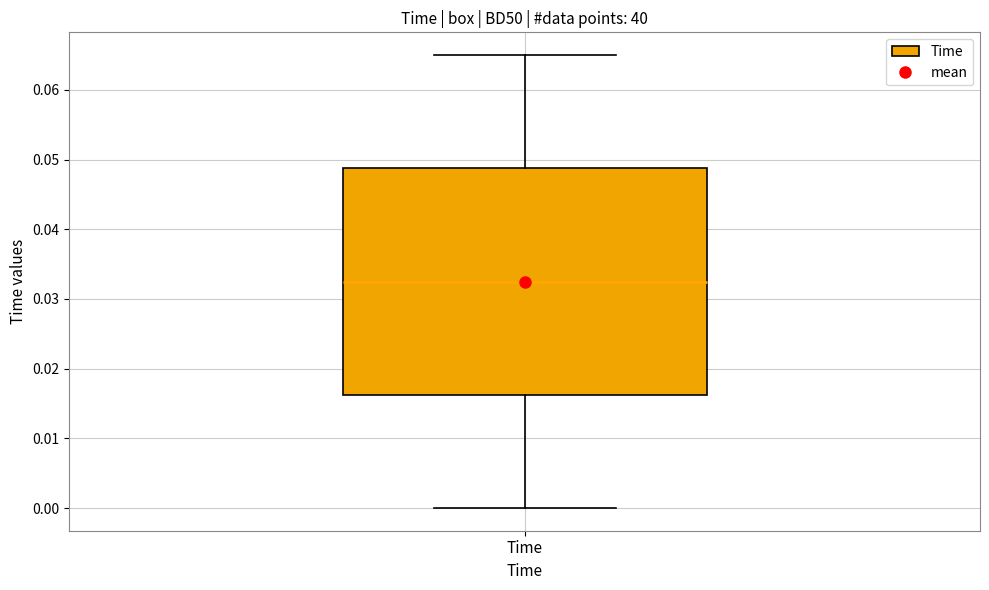

Where does the median line of the box for Time sit on the y-axis? The values are not printed on the chart, so give them approximately, as read against the axis.

0.033